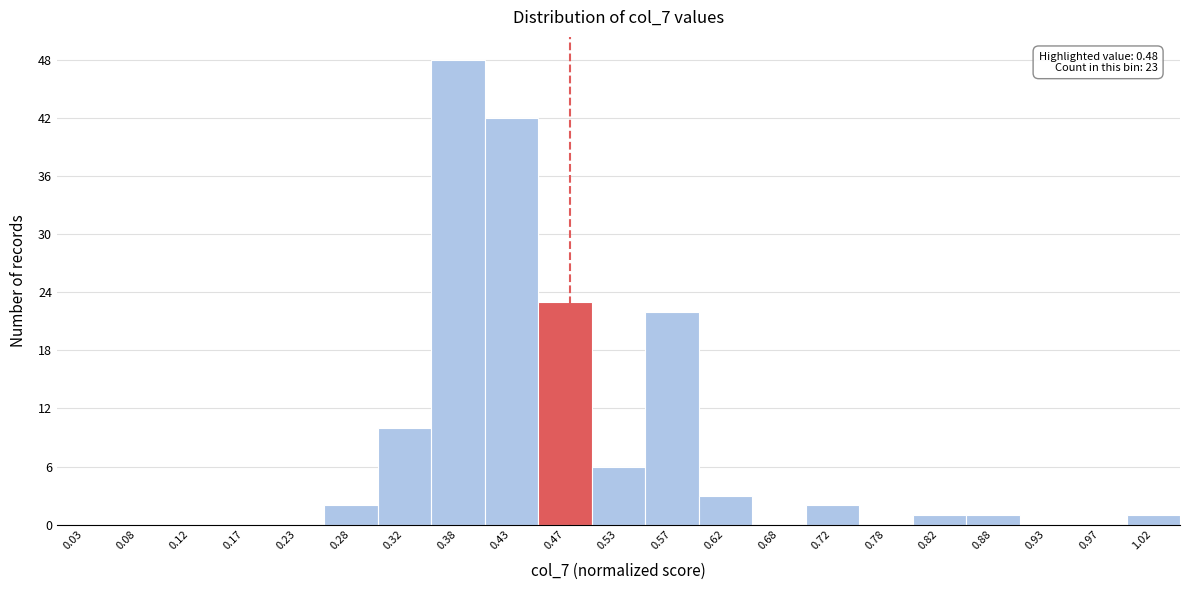

Over which range of the x-axis is the bar tallest?

0.35 to 0.40